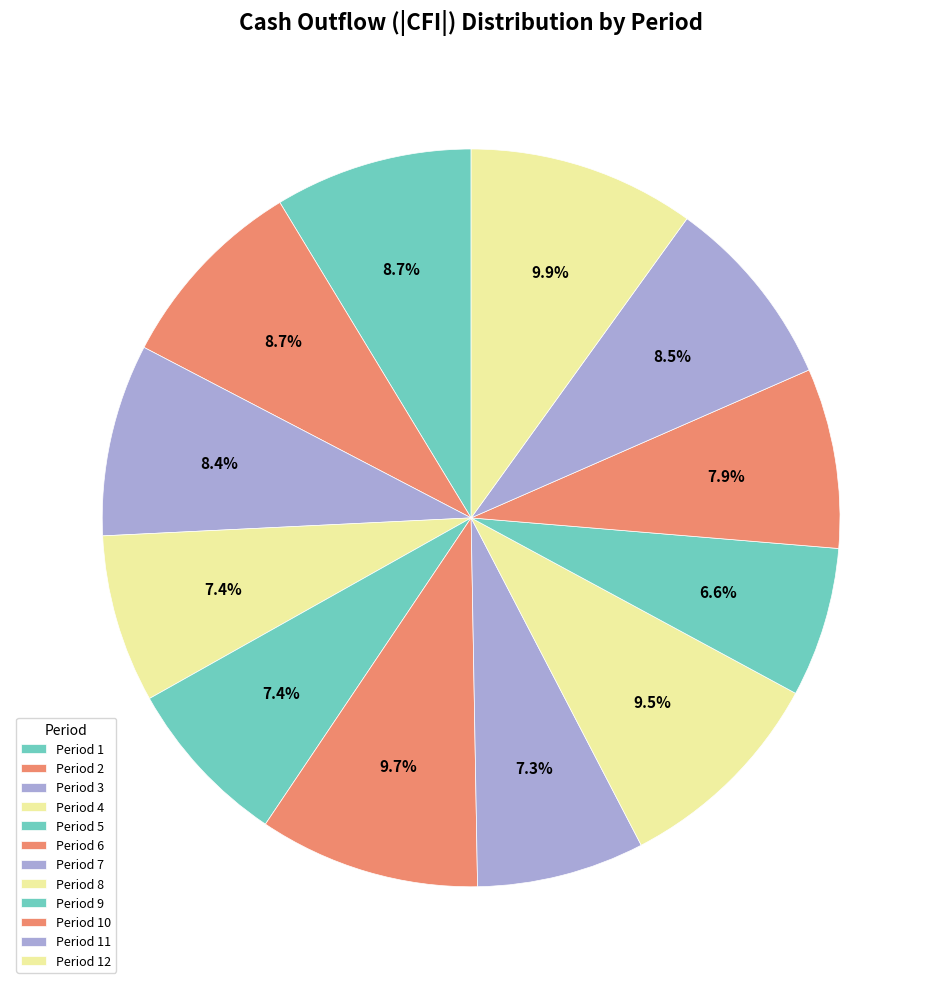

How many segments does this pie chart have?

12